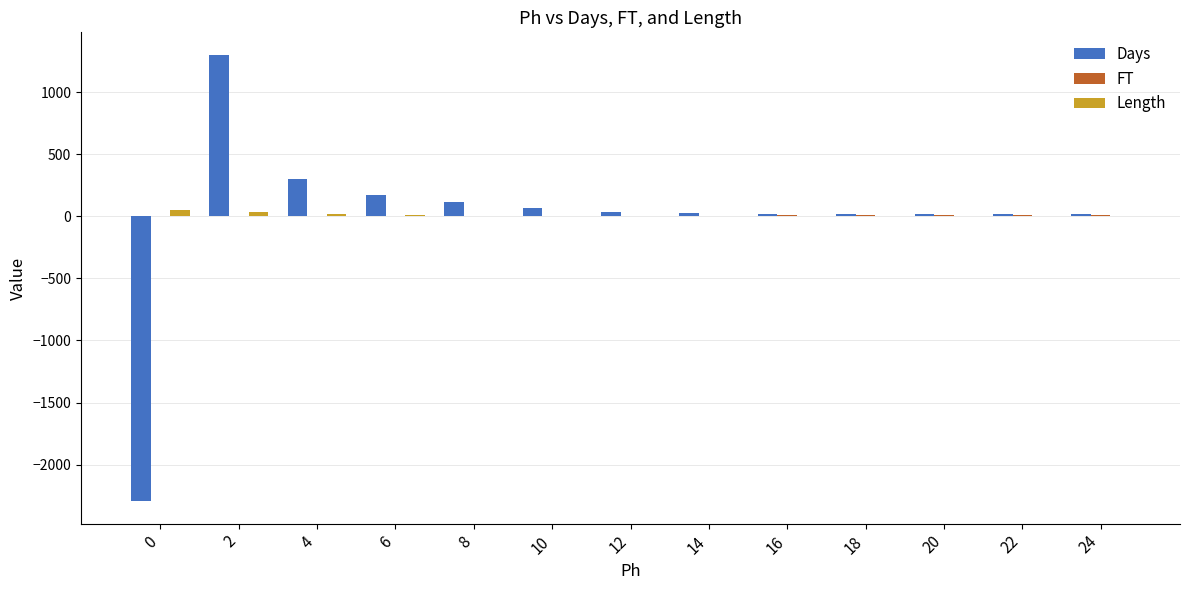

What is the total value across all series at 10?

66.2